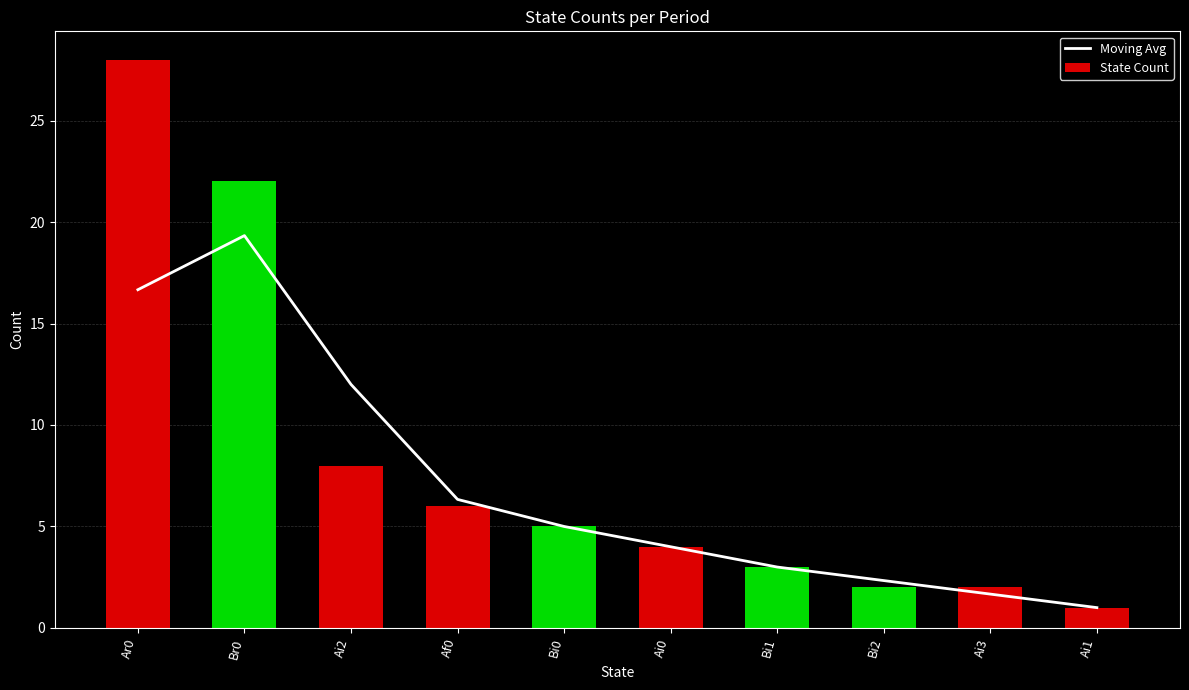

Rank the series by their maximum value, from highest to lowest.

State Count, Moving Avg